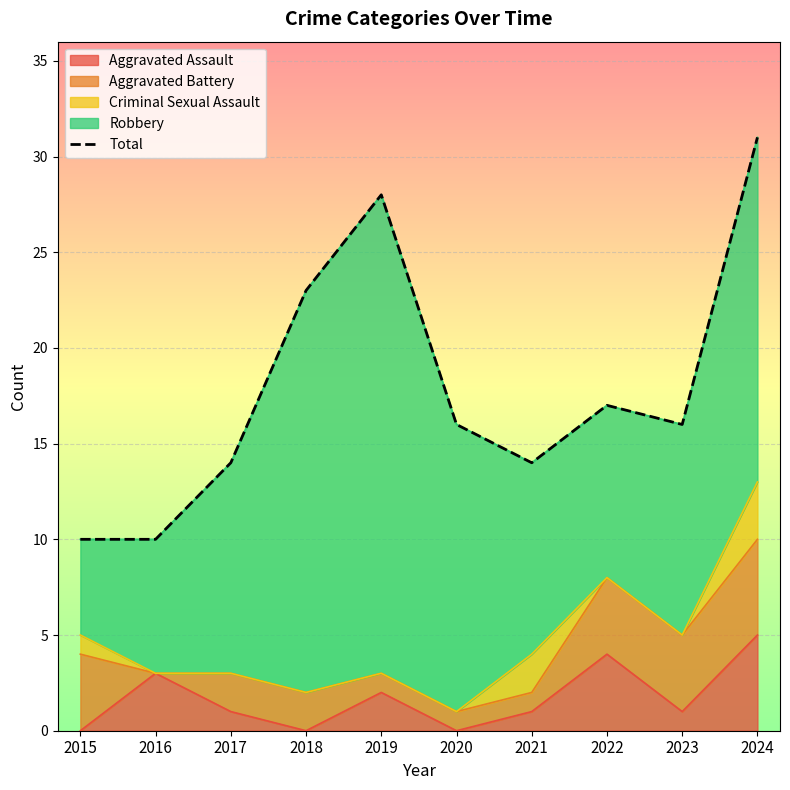

True or false: the data has more than 0 interior local peaks.

True